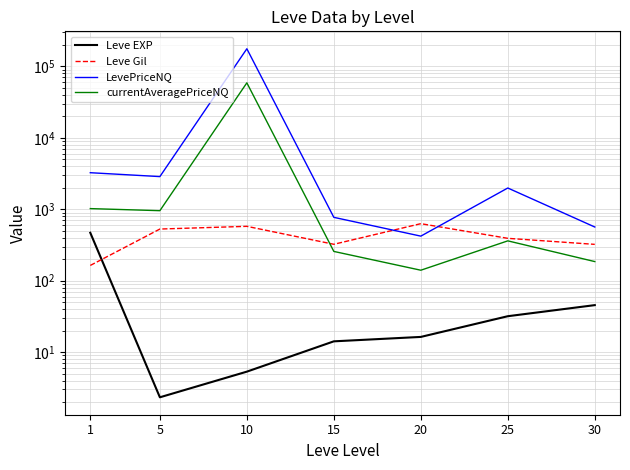

What is the average value of the currentAveragePriceNQ series?

8814.2